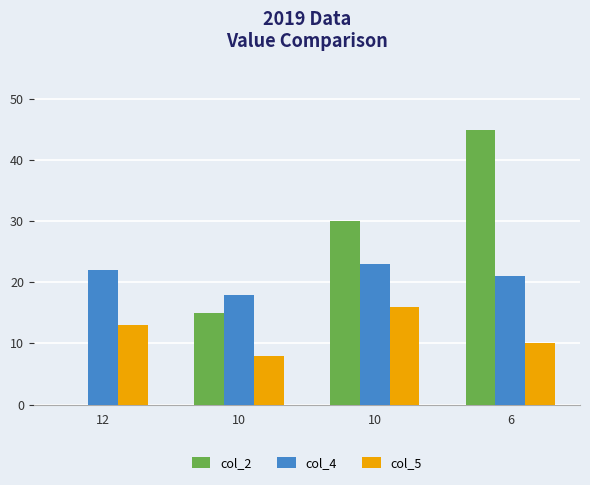

At which category is the sum across all series the highest?

6